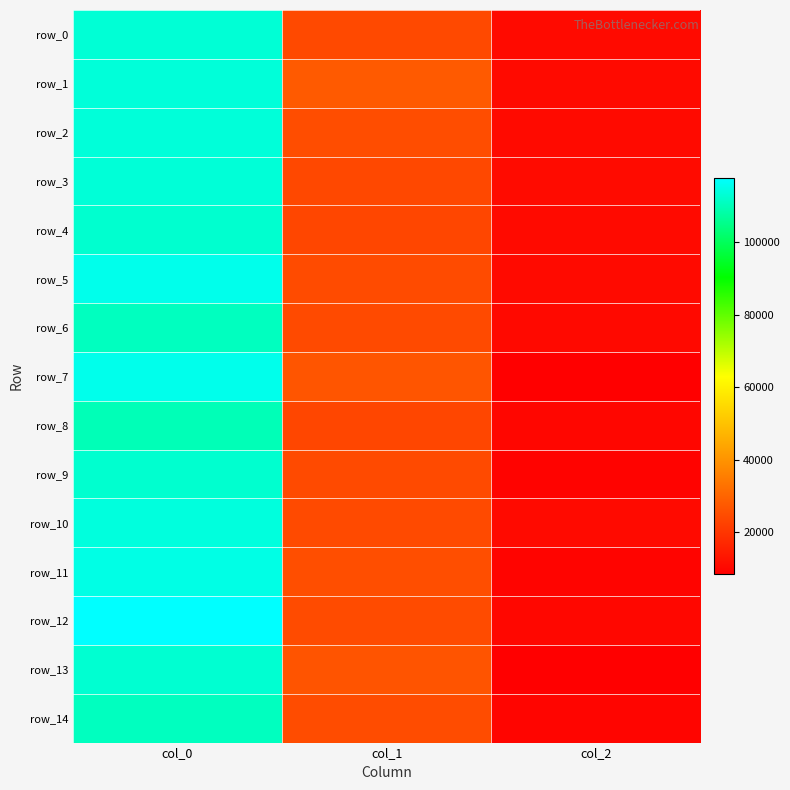

The row_2 series shows 16760.2 at col_2. True or false?

False